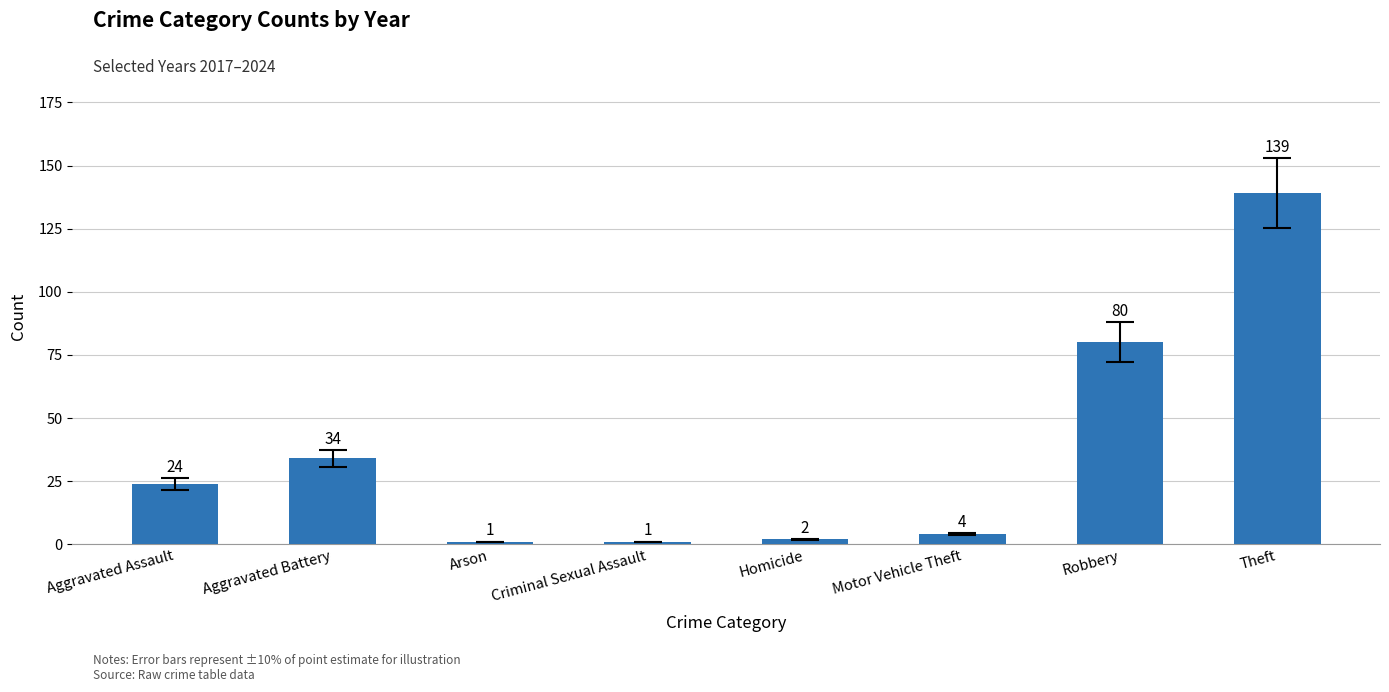

What is the sum of the values at Theft and Criminal Sexual Assault?

140